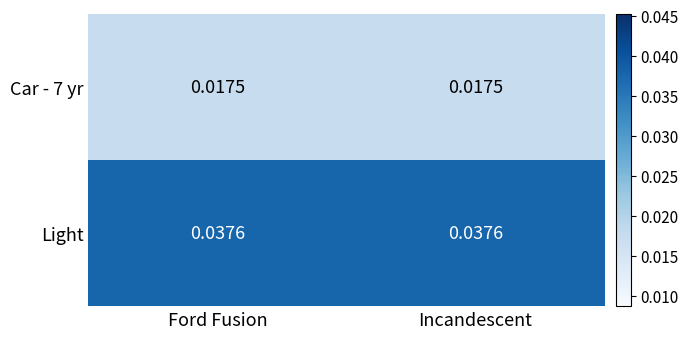

Which series has the largest total across all categories?

Light